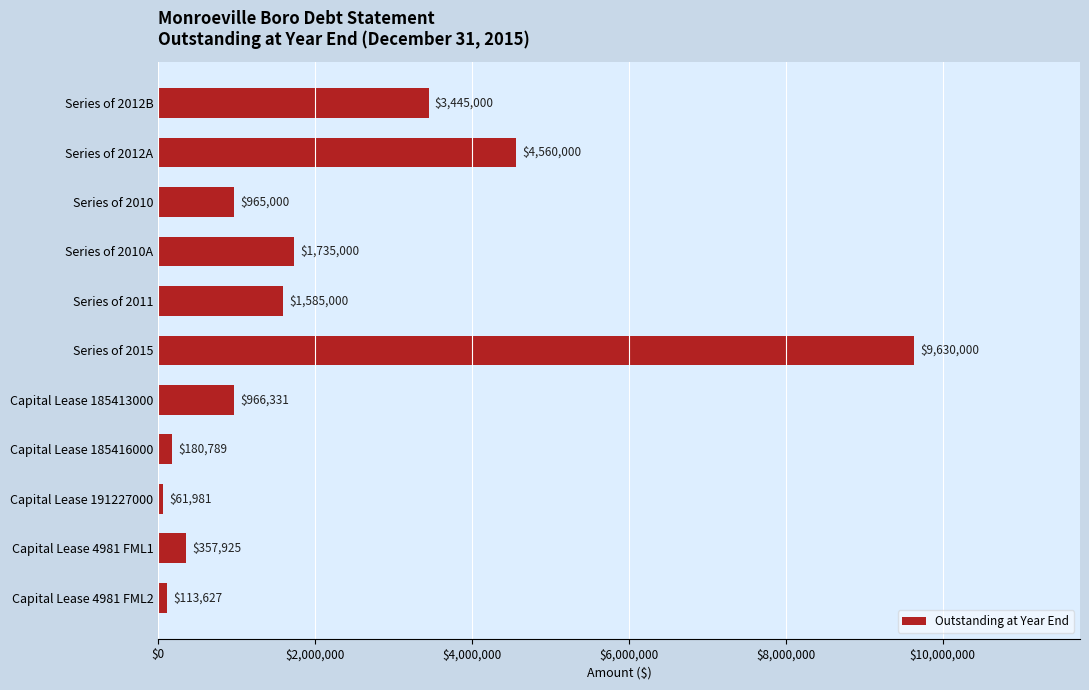

True or false: the data shows 5767067 at Series of 2012B.

False